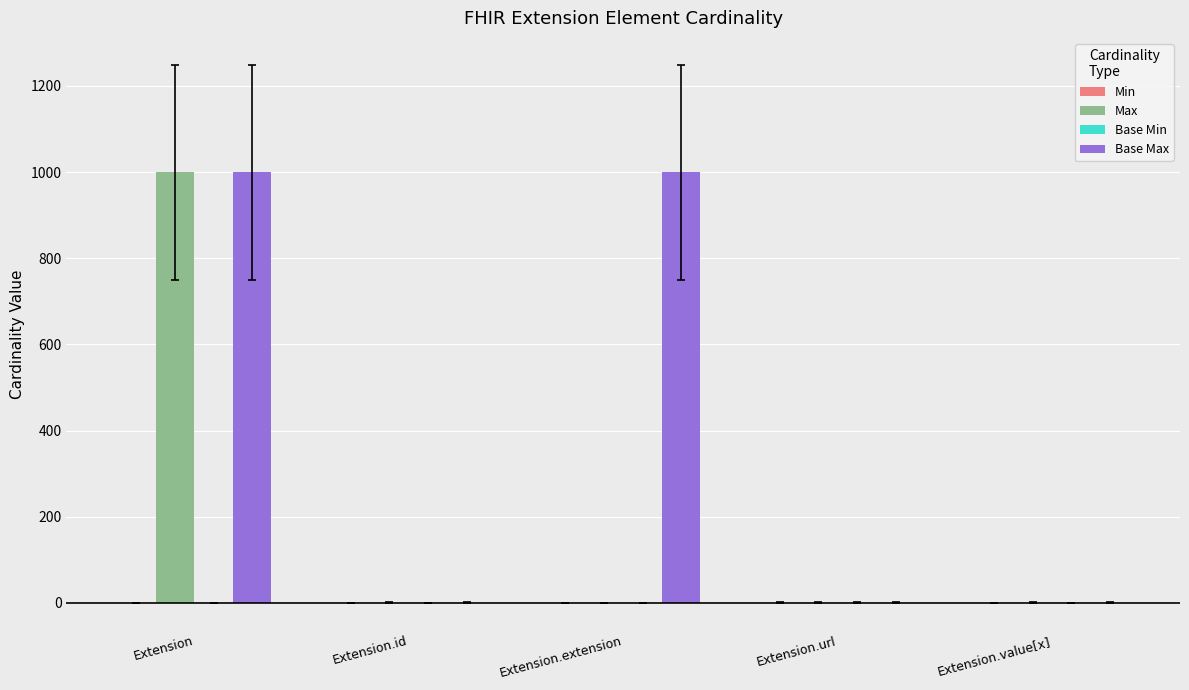

What is the sum of all Base Max values?

2001